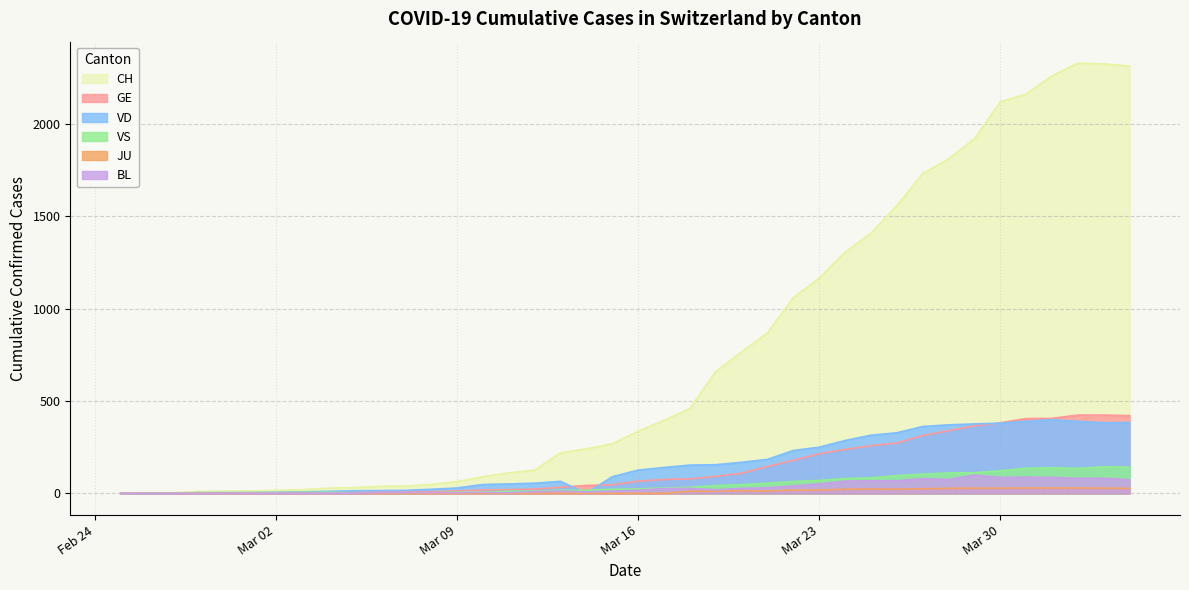

Which series has the largest range (max minus min)?

CH